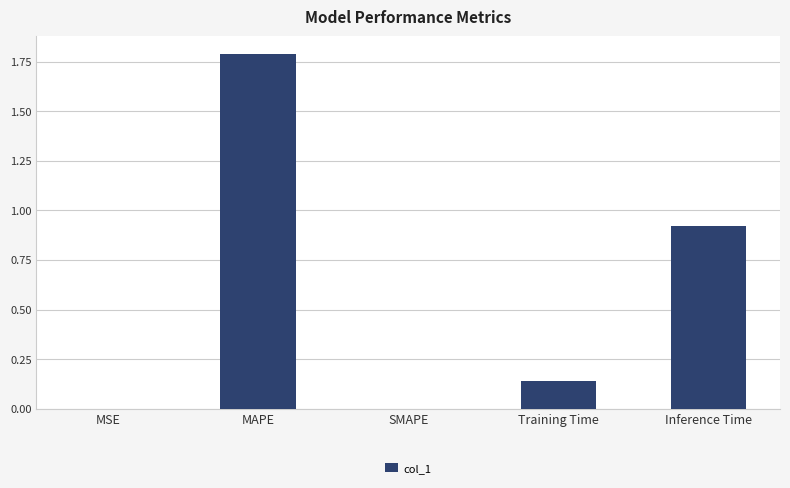

What is the sum of all values?

2.9